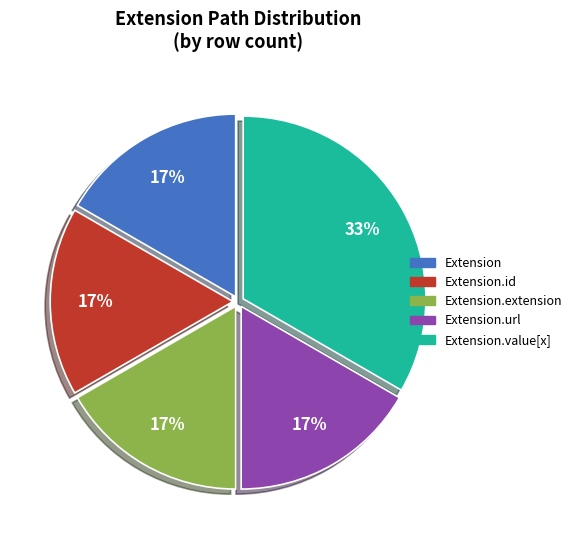

Is there a majority slice in this chart?

No